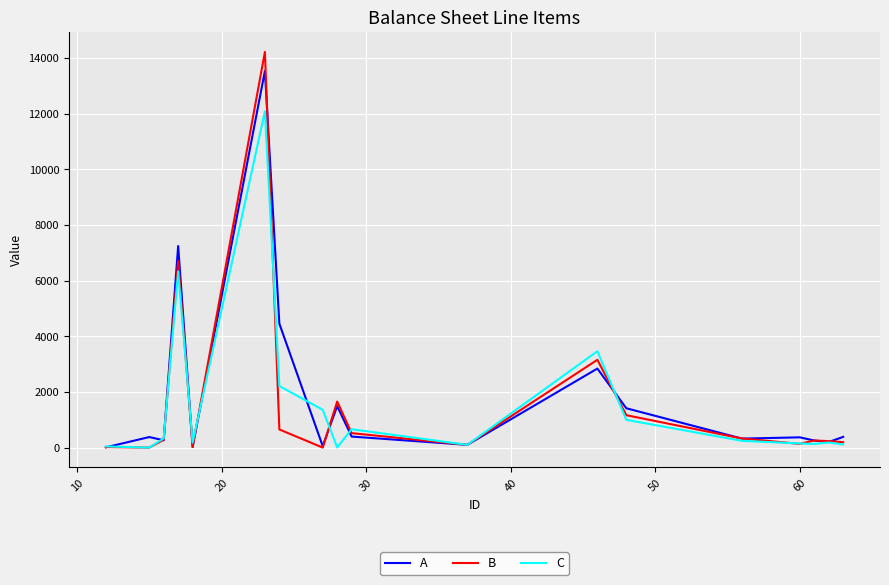

Which series has the largest range (max minus min)?

B